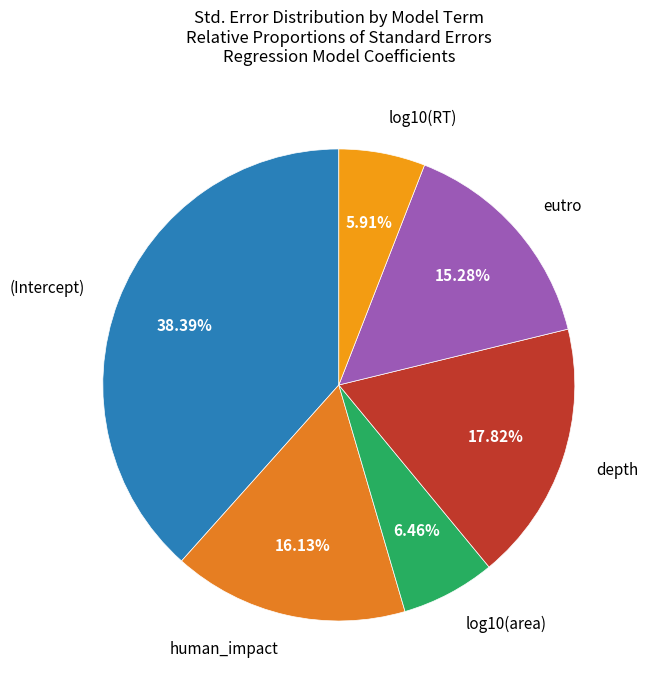

Rank the categories by value from lowest to highest.

log10(RT), log10(area), eutro, human_impact, depth, (Intercept)